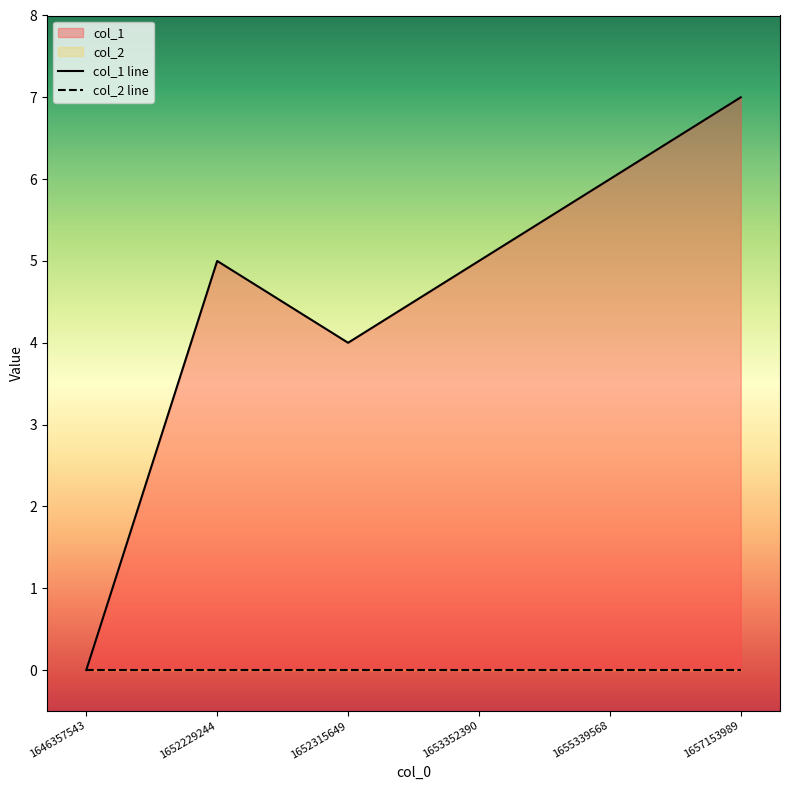

How many values are between 4 and 6?

4